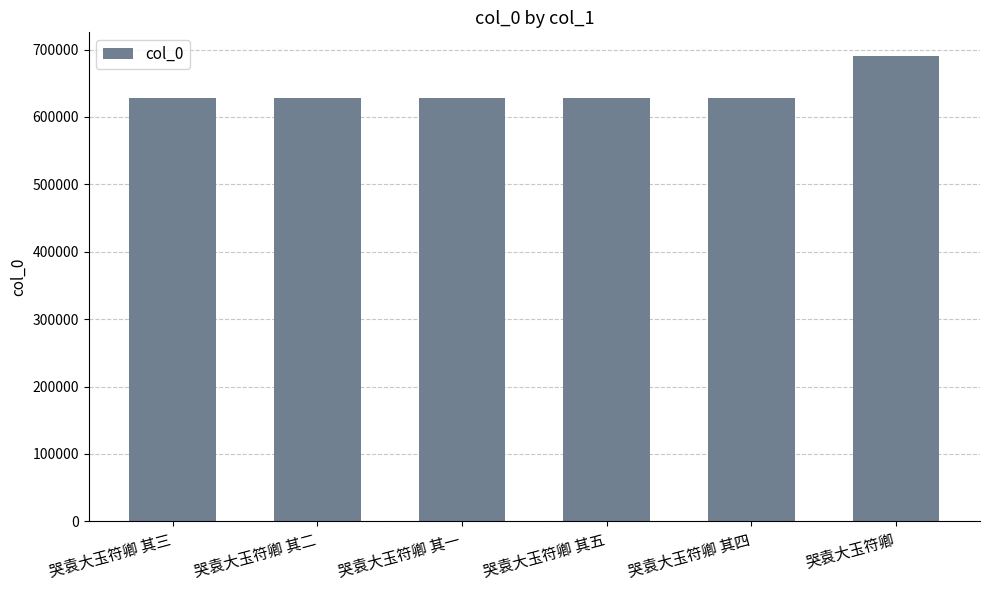

Is it true that the value at 哭袁大玉符卿 其二 is 628777?

True